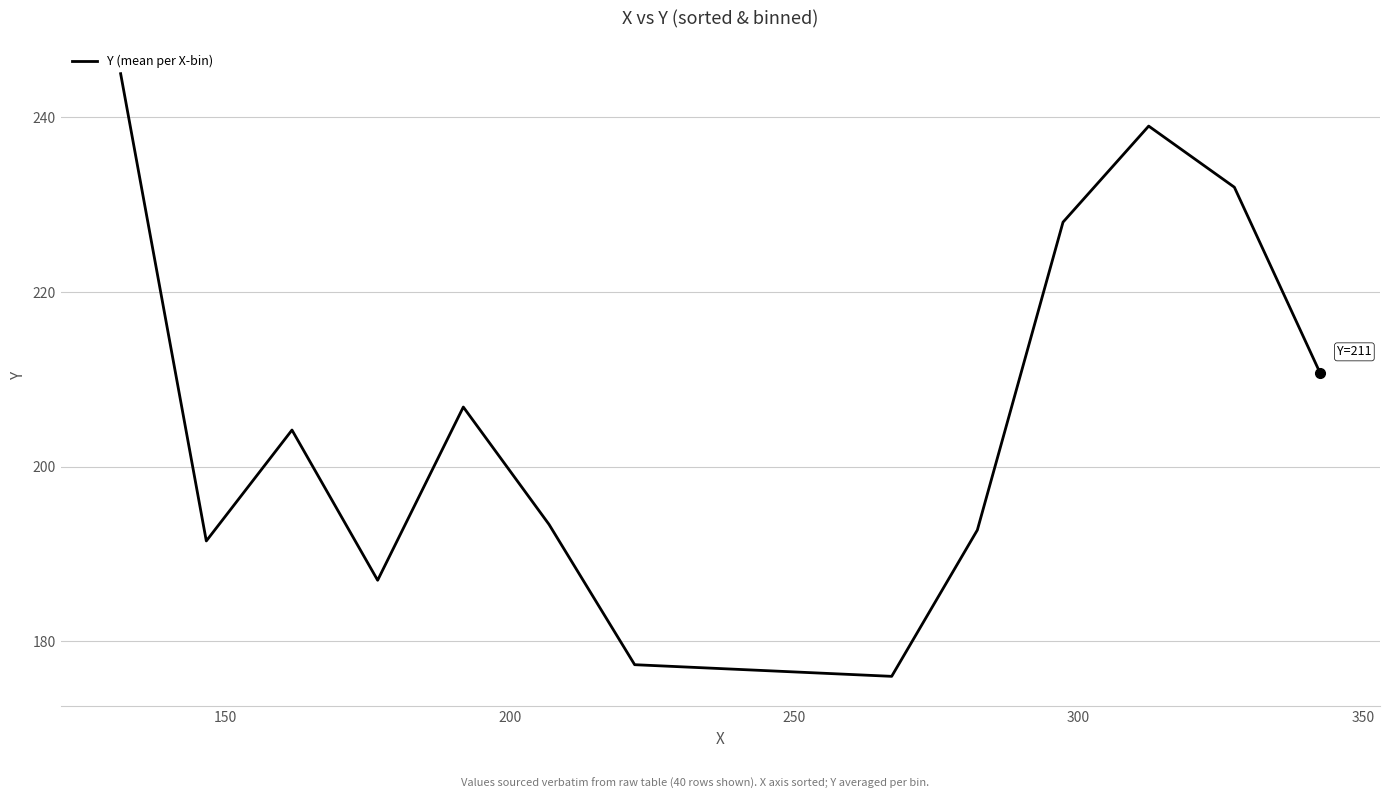

What is the smallest value displayed?

176.0